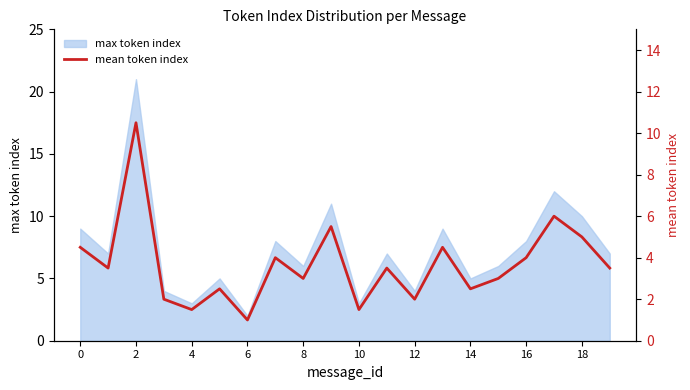

What is the maximum value for max token index?

21